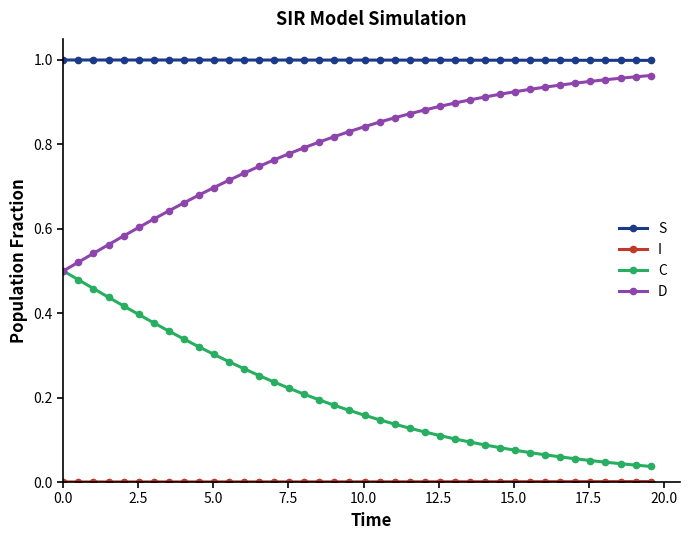

True or false: S and D intersect in this chart.

False